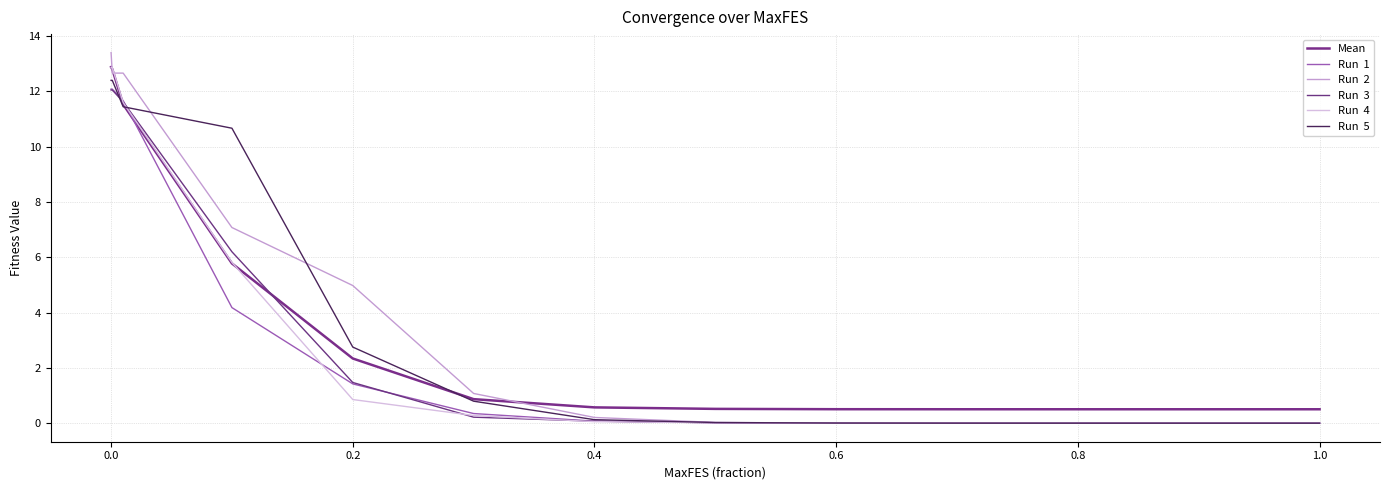

Is this an area chart (filled region under the line)?

No